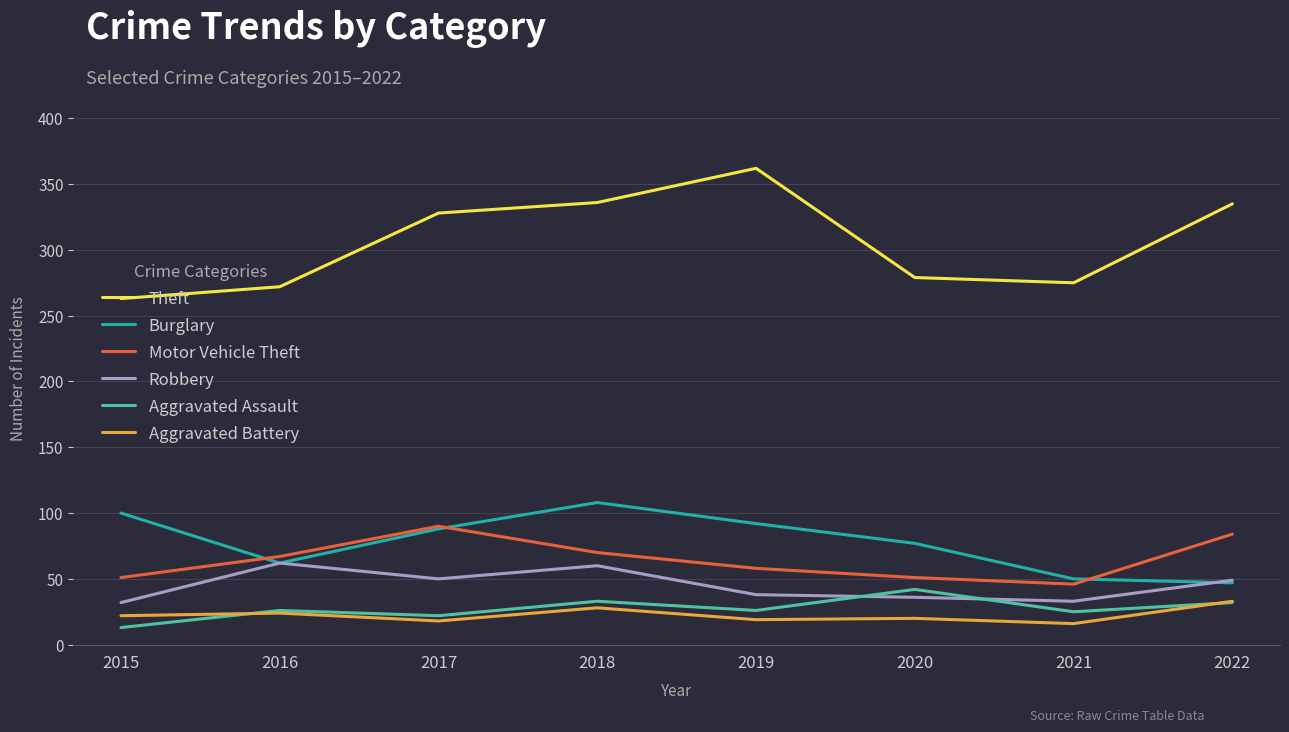

What value does the Theft series have at 2018, to the nearest 5?

335